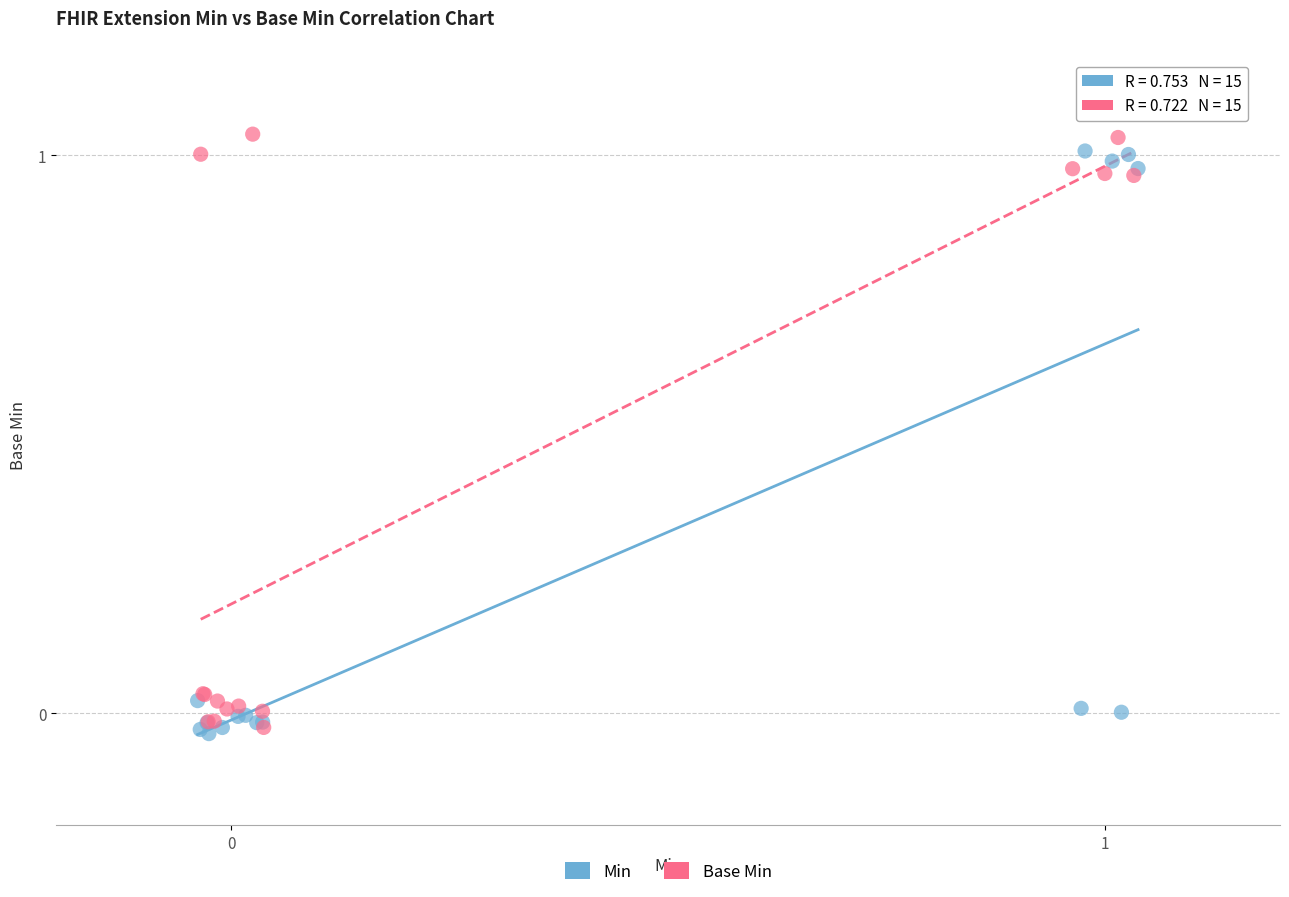

Which series has the widest spread of Y values?

Base Min